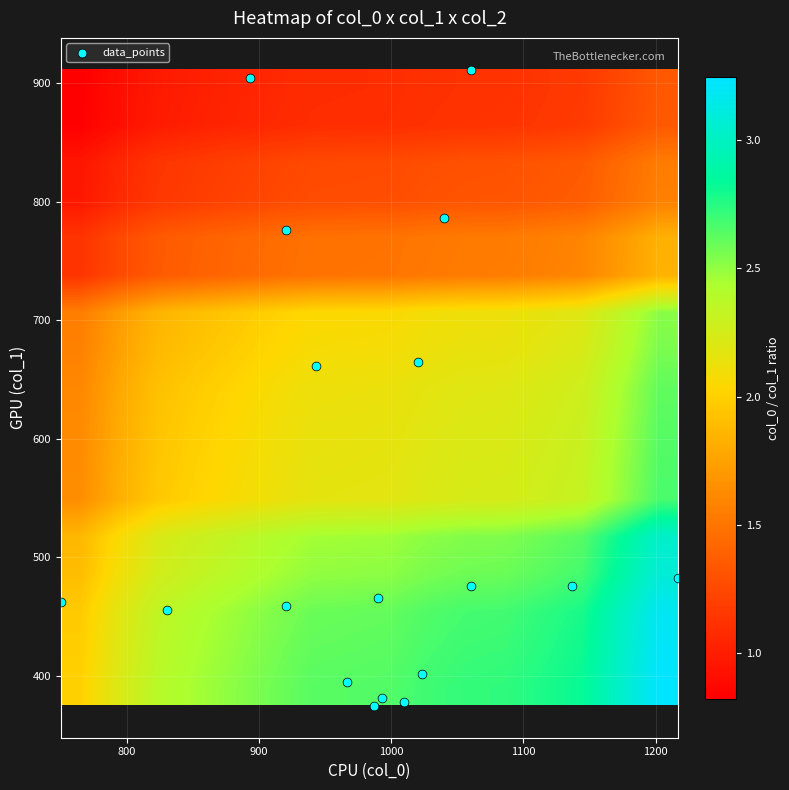

Reading left to right, list all the values displayed in this chart.

row_0: col_0=993.3	col_1=381.4	col_2=2.0
row_1: col_0=990.0	col_1=465.8	col_2=2.0
row_2: col_0=920.0	col_1=459.0	col_2=2.0
row_3: col_0=830.0	col_1=455.6	col_2=2.0
row_4: col_0=750.0	col_1=462.4	col_2=2.0
row_5: col_0=1060.0	col_1=475.9	col_2=2.0
row_6: col_0=1136.7	col_1=475.9	col_2=2.0
row_7: col_0=1216.7	col_1=482.6	col_2=2.0
row_8: col_0=943.3	col_1=661.5	col_2=2.0
row_9: col_0=920.0	col_1=776.2	col_2=2.0
row_10: col_0=893.3	col_1=904.5	col_2=2.0
row_11: col_0=1020.0	col_1=664.9	col_2=2.0
row_12: col_0=1040.0	col_1=786.4	col_2=2.0
row_13: col_0=1060.0	col_1=911.2	col_2=2.0
row_14: col_0=986.7	col_1=374.6	col_2=2.0
row_15: col_0=1010.0	col_1=378.0	col_2=2.0
row_16: col_0=966.7	col_1=394.9	col_2=2.0
row_17: col_0=1023.3	col_1=401.6	col_2=2.0